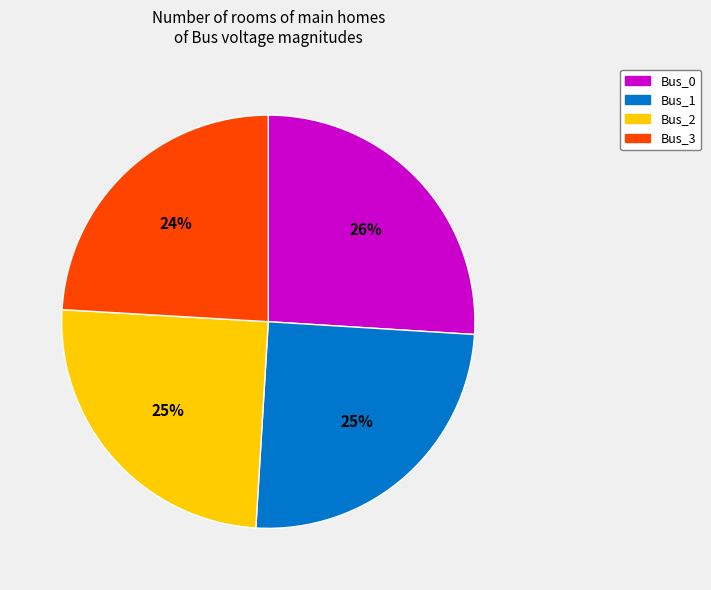

How many segments does this pie chart have?

4